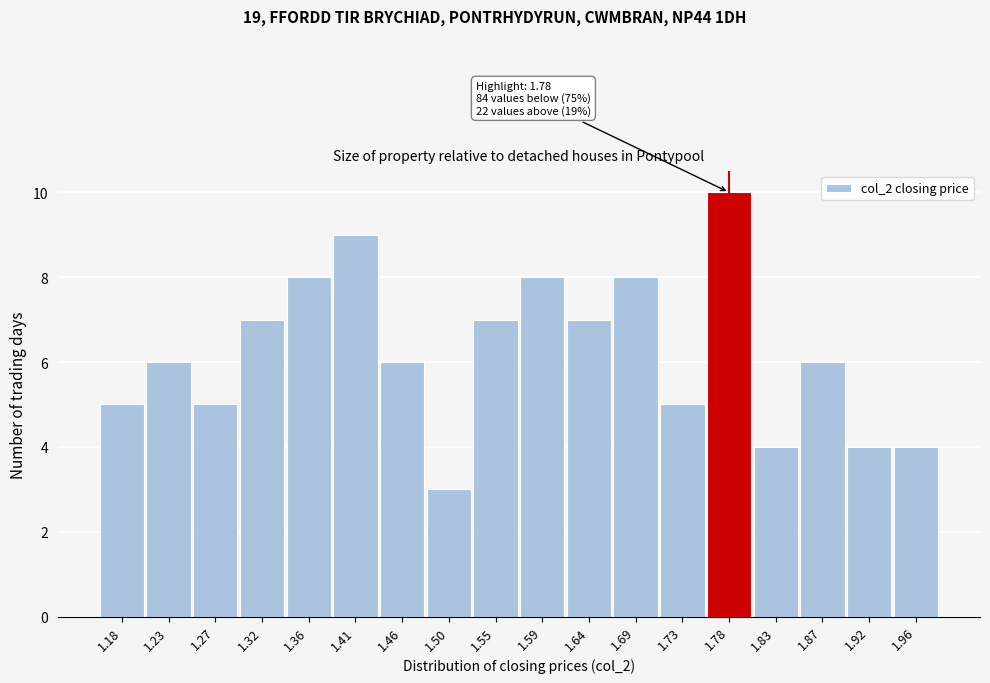

Reading left to right, transcribe all the data shown in this chart.

1.18=5	1.23=6	1.27=5	1.32=7	1.36=8	1.41=9	1.46=6	1.50=3	1.55=7	1.59=8	1.64=7	1.69=8	1.73=5	1.78=10	1.83=4	1.87=6	1.92=4	1.96=4